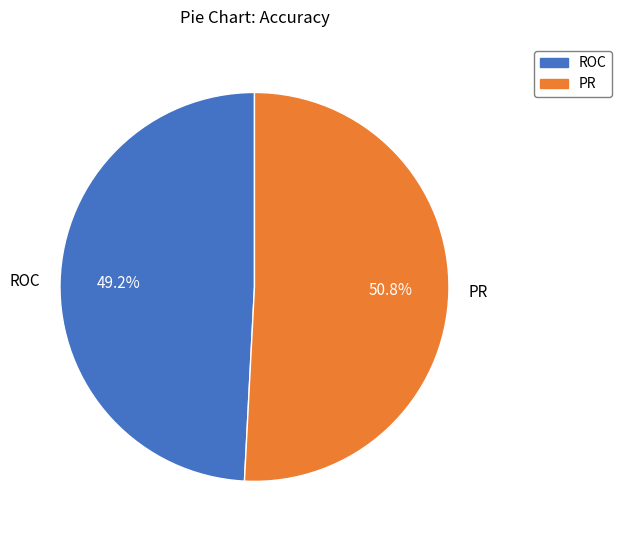

Between PR and ROC, which is larger?

PR